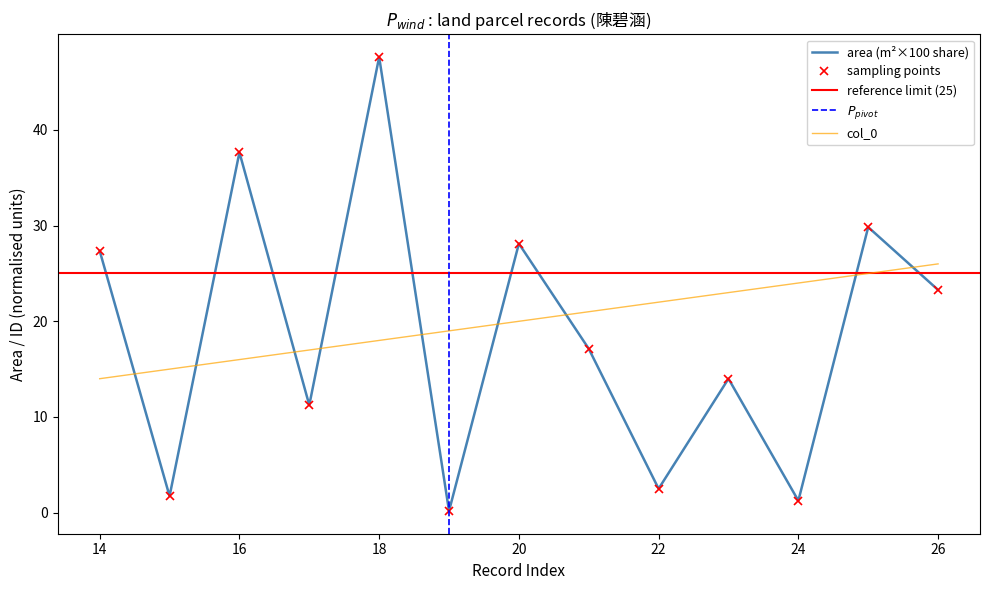

At which label does area first exceed 17?

14